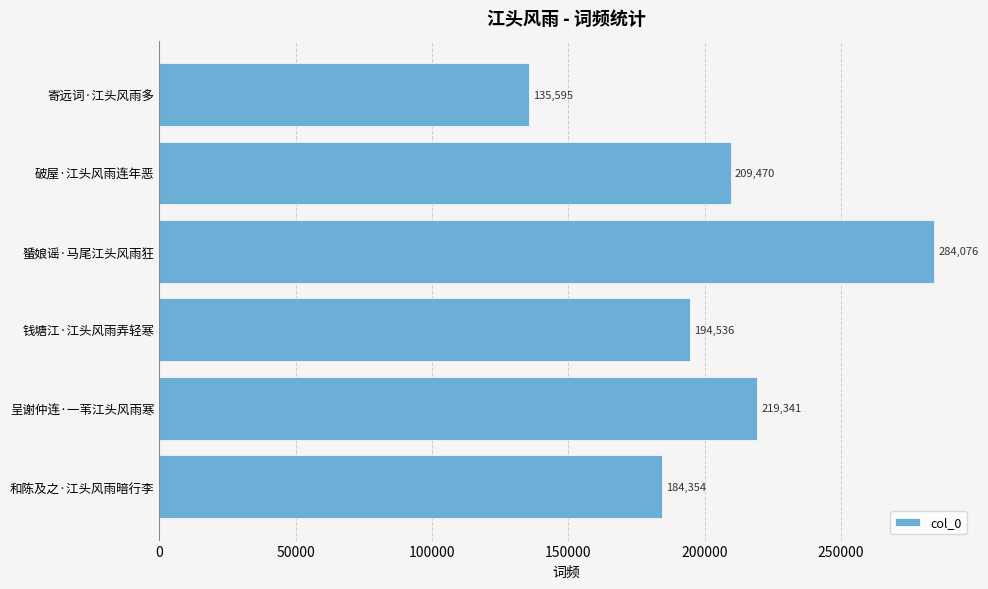

Reading top to bottom, extract all data points from this chart.

135595	209470	284076	194536	219341	184354